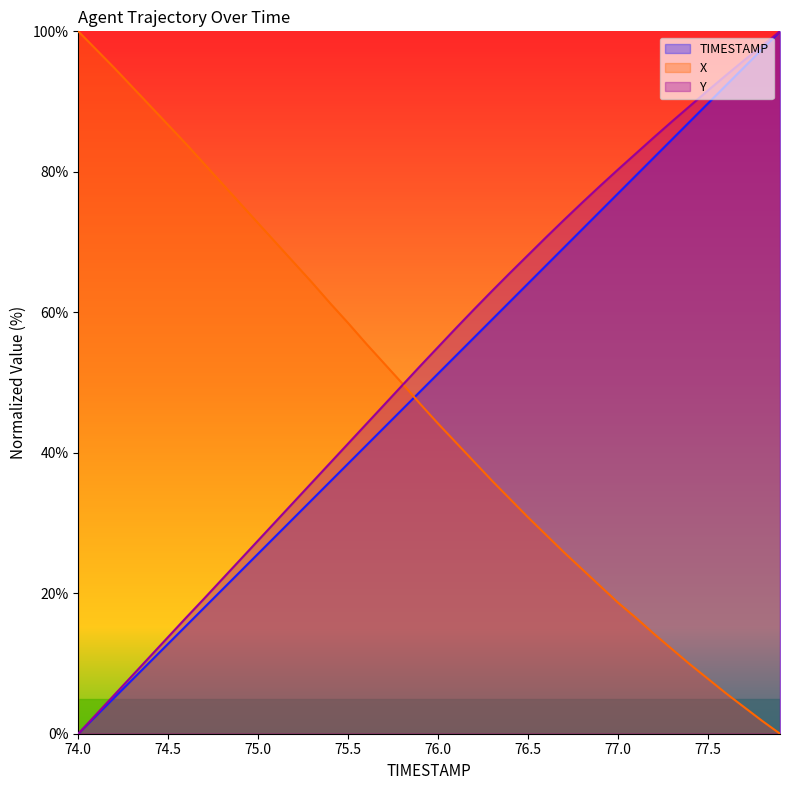

At how many categories does at least one series exceed 37?

40